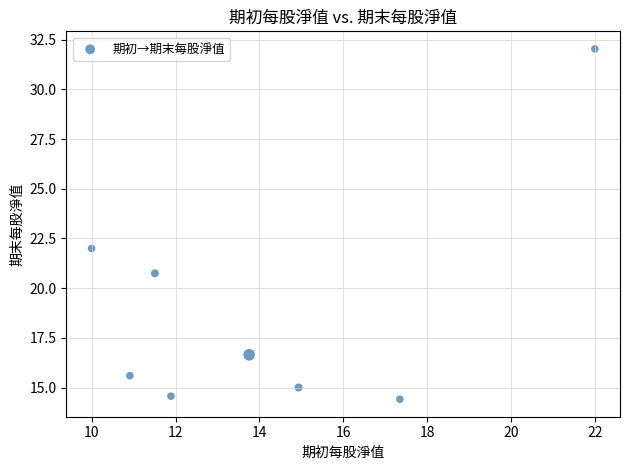

What is the range of X values (max minus min)?

12.0